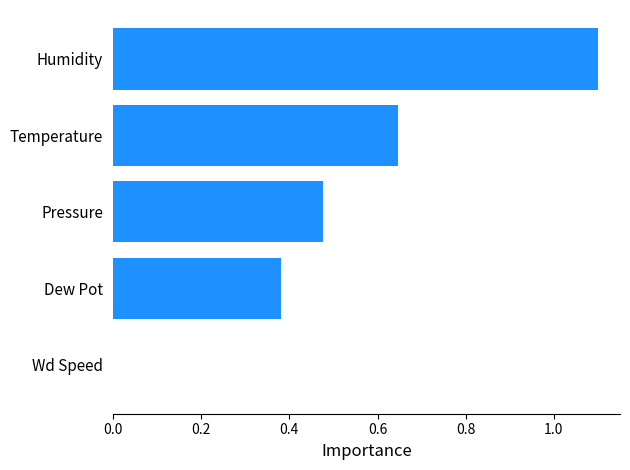

The chart shows a value of 0.2 at Pressure. True or false?

False